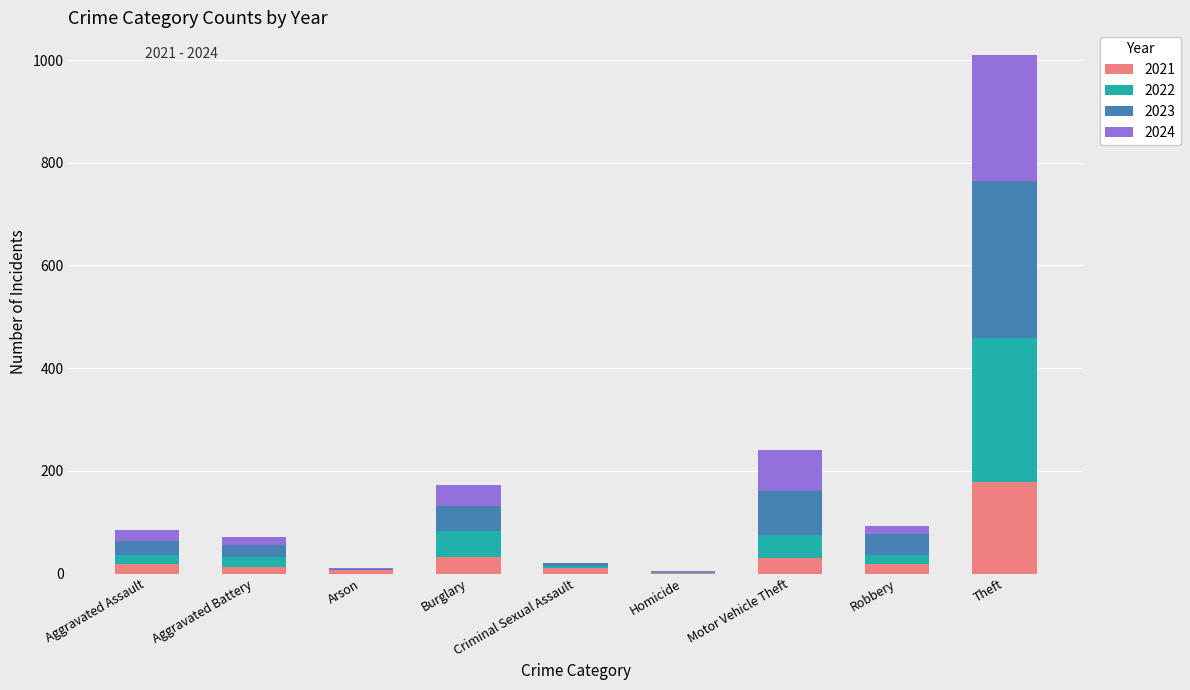

True or false: 2021 has a value of 10 at Criminal Sexual Assault.

True